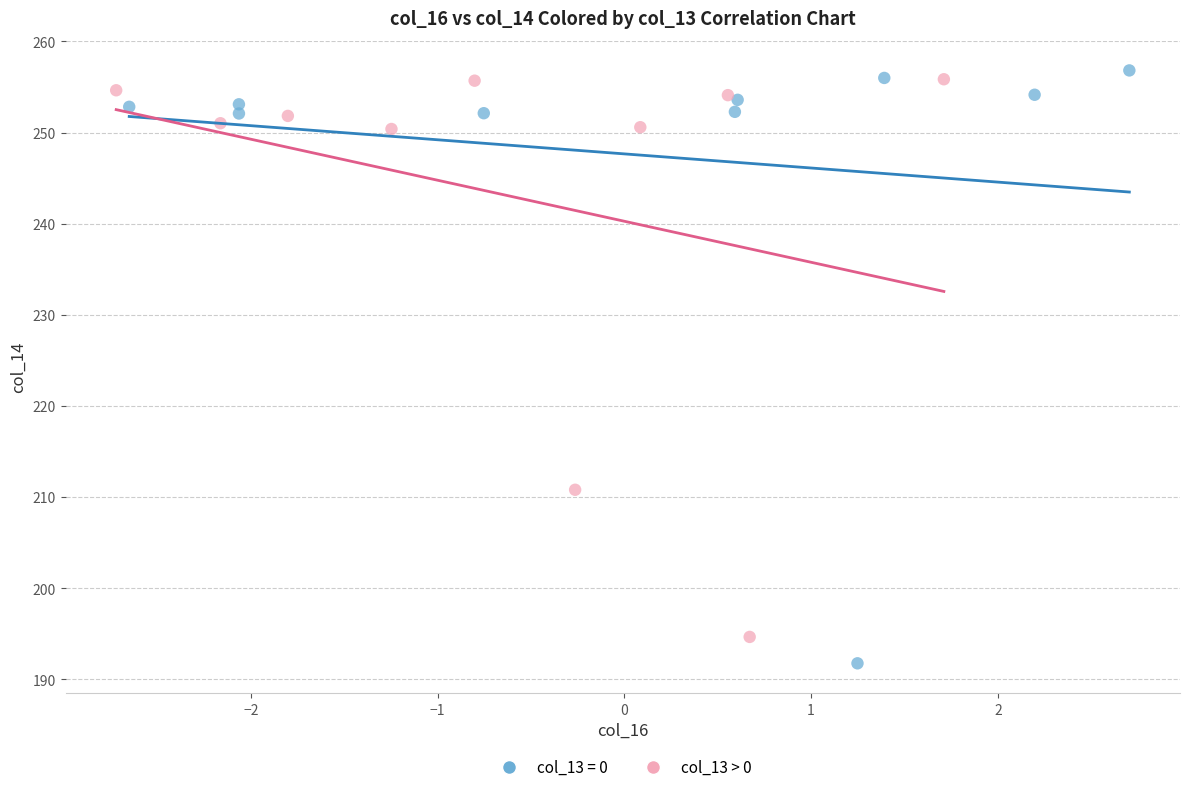

Which series contains the lowest Y value?

col_13 = 0